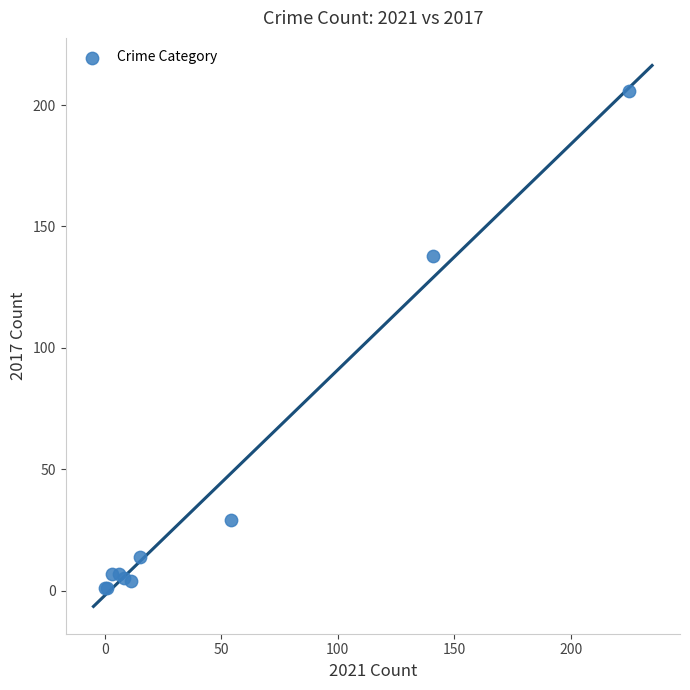

What Y value in the scatter plot is closest to 103?

138